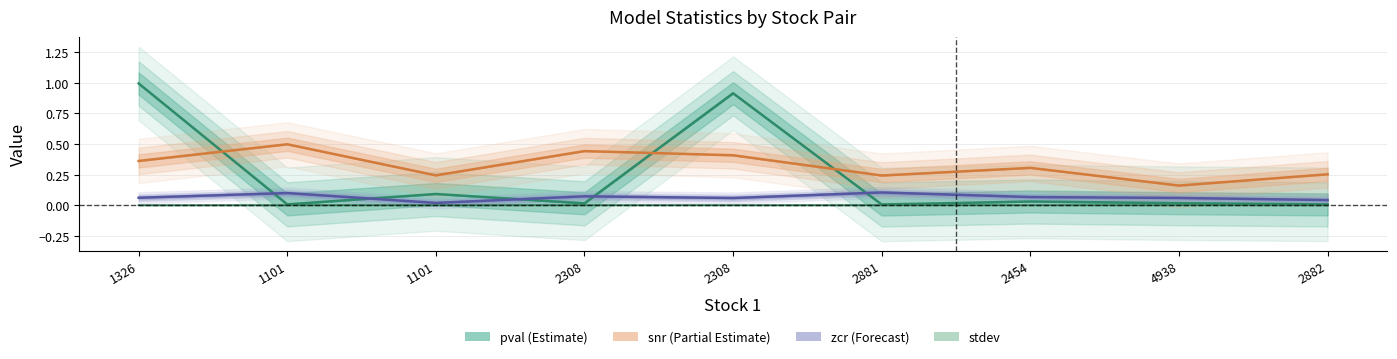

Rank the series by their maximum value, from lowest to highest.

stdev, zcr, snr, pval